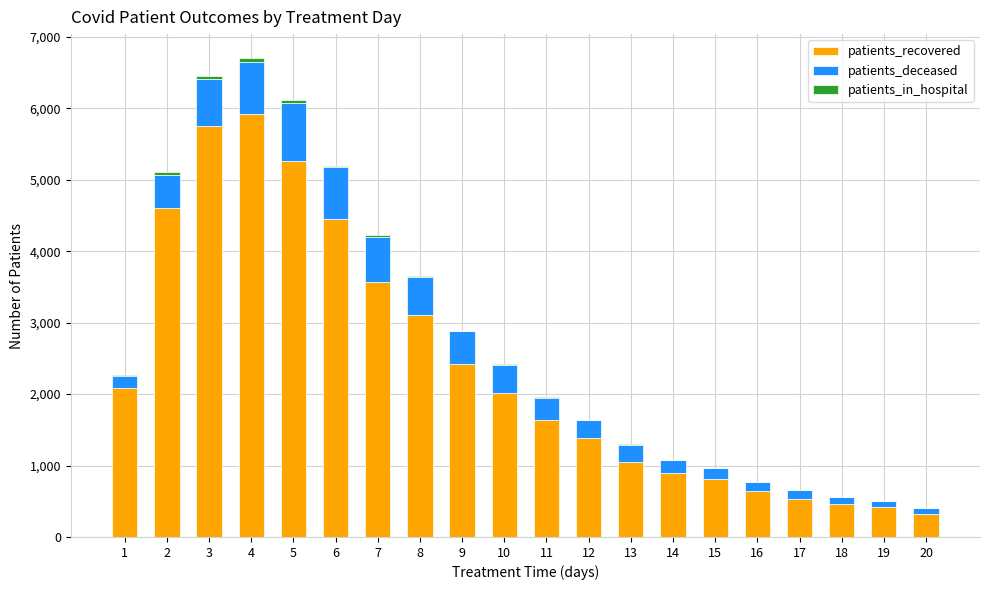

What is the maximum value for patients_recovered?

5922